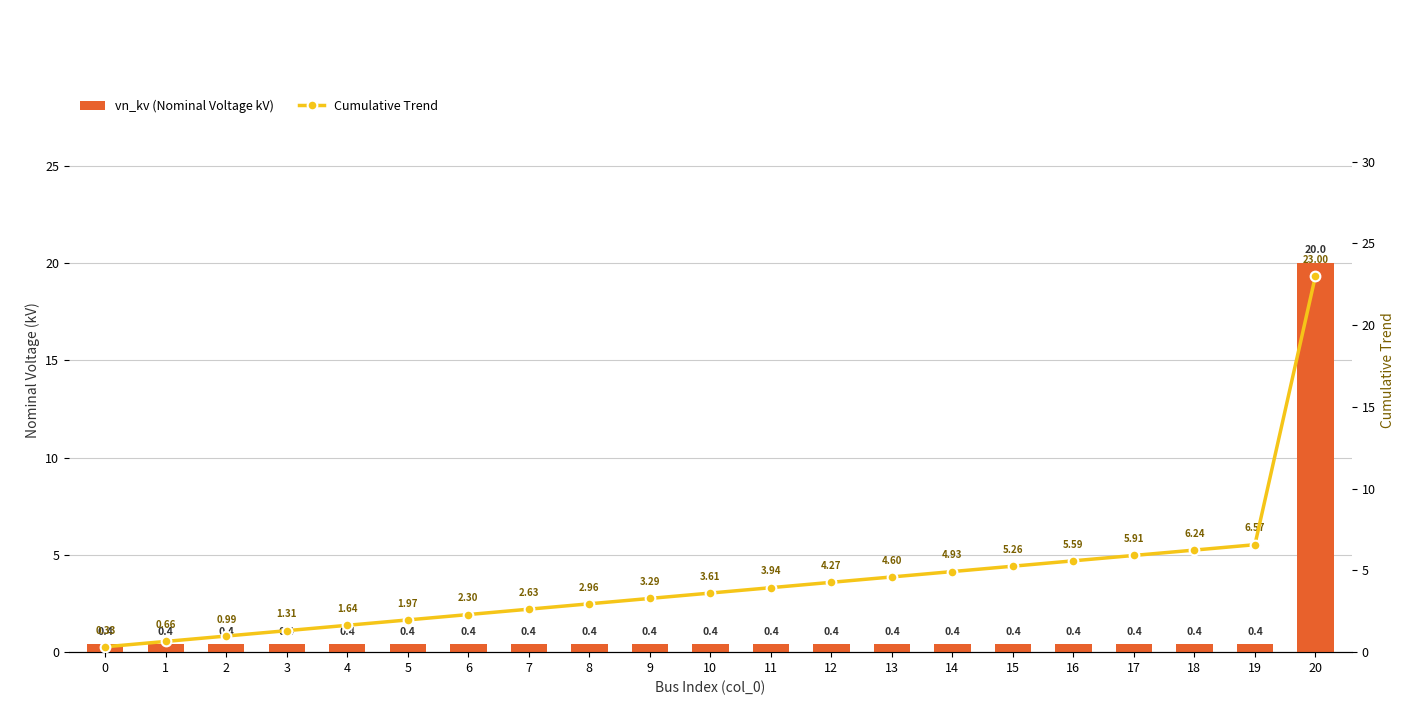

True or false: vn_kv (Nominal Voltage kV) has a value of 0.6 at 17.

False